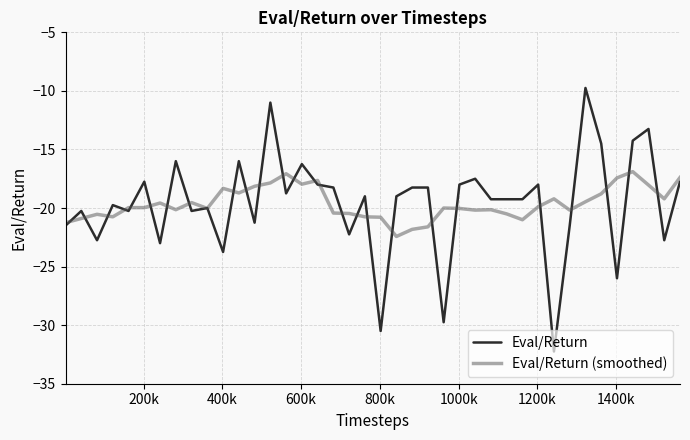

What is the lowest value of the Eval/Return series?

-32.2